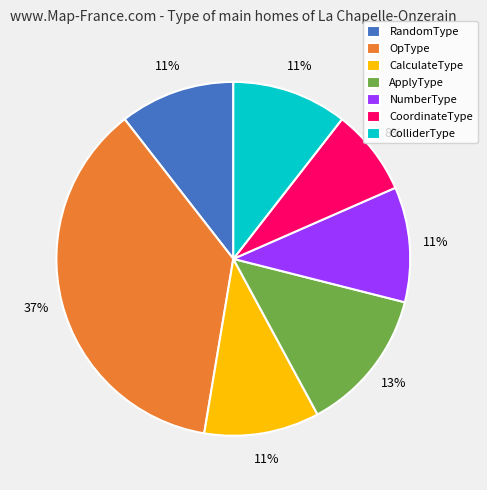

To the nearest percent, what portion does NumberType represent?

11%